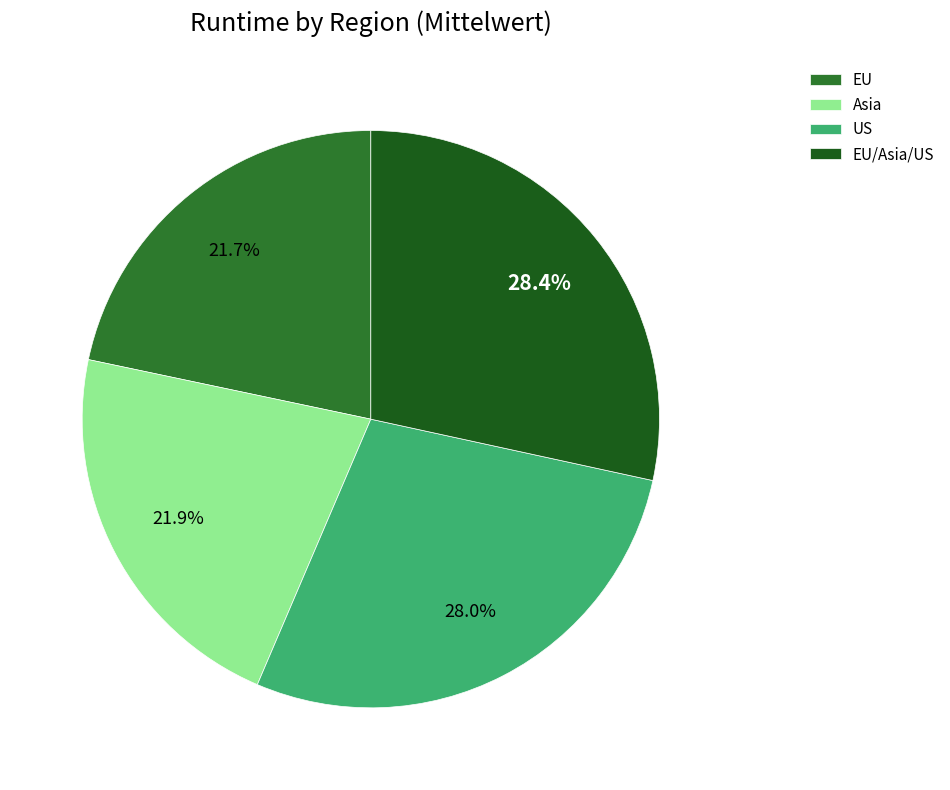

Is US the majority of the pie?

No